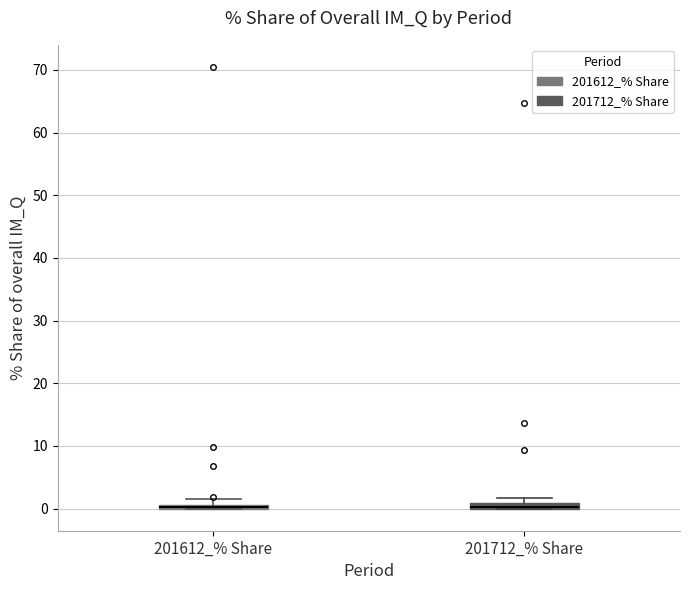

Where is the upper edge of the box for 201712_% Share on the y-axis? The values are not printed on the chart, so give them approximately, as read against the axis.

1